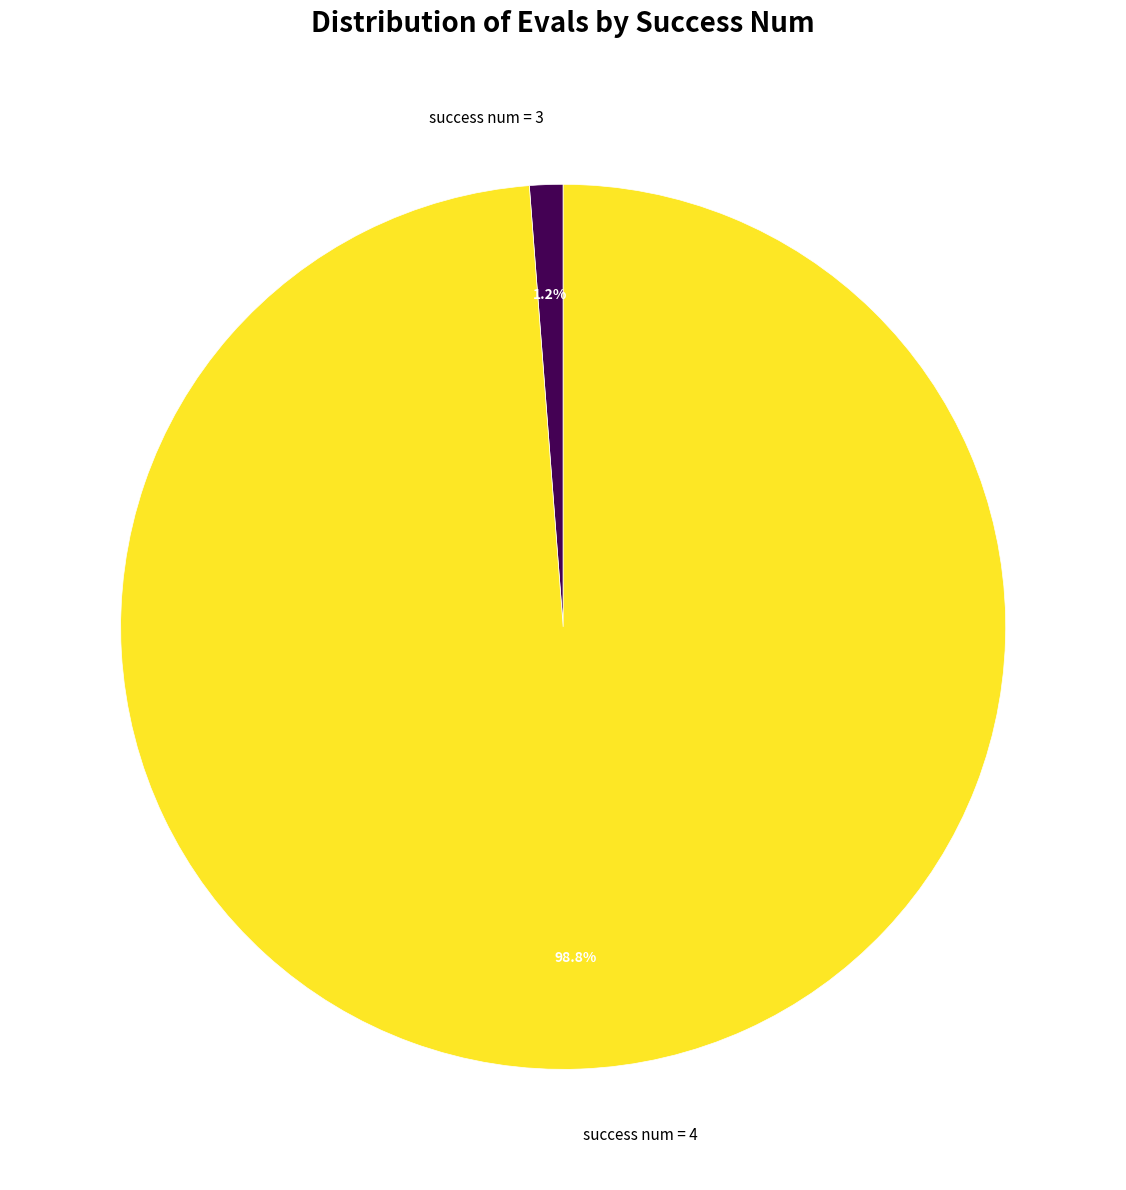

Between success num = 3 and success num = 4, which is larger?

success num = 4